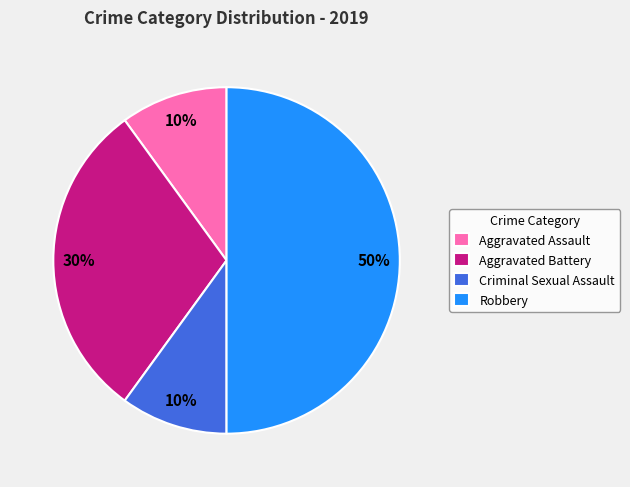

To the nearest percent, what portion does Criminal Sexual Assault represent?

10%